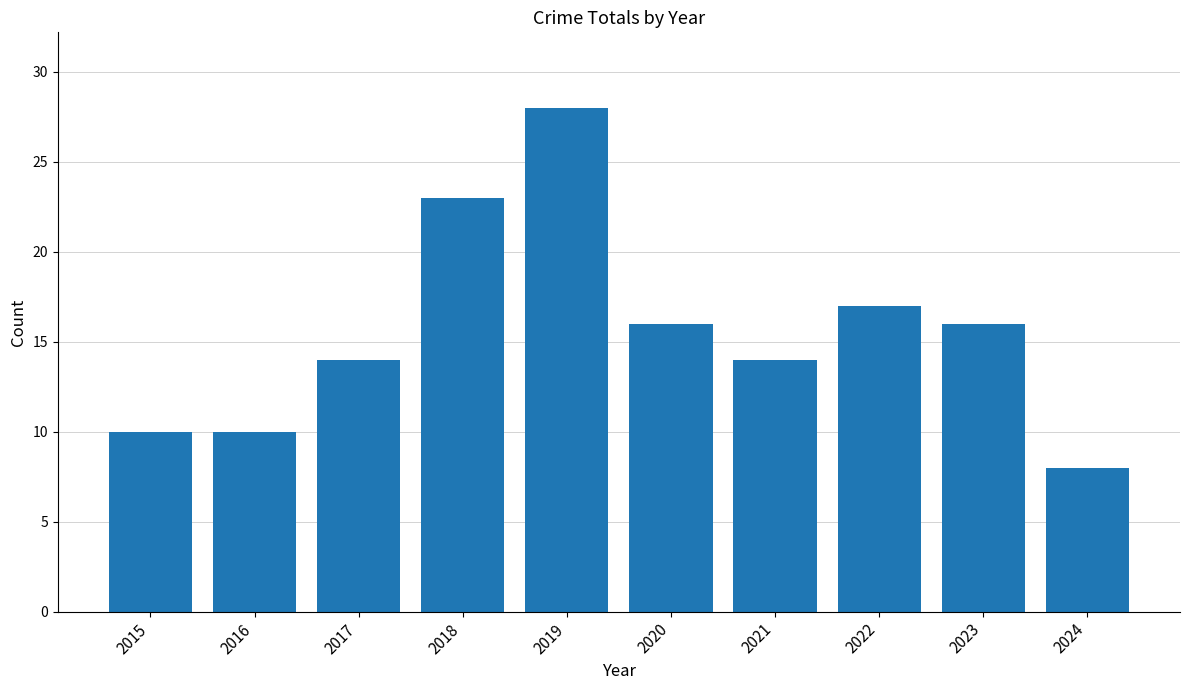

Where is the data nearest to the value 18?

2022